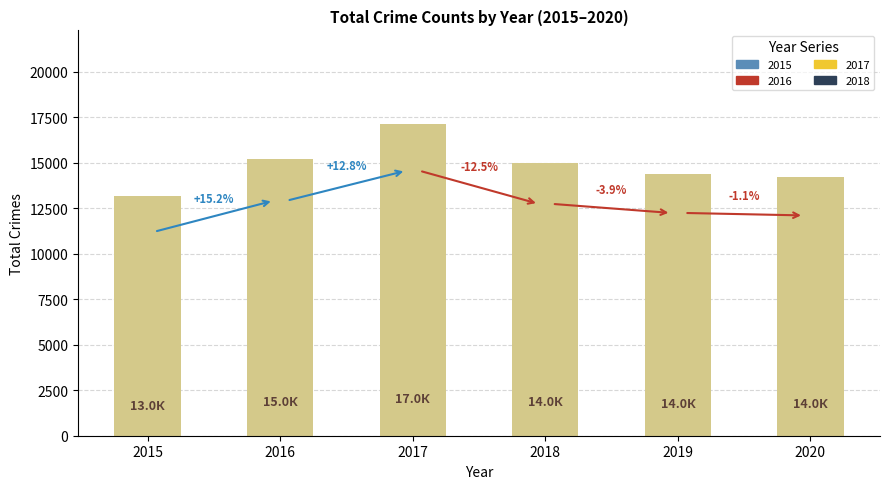

How many bars are there in total?

6